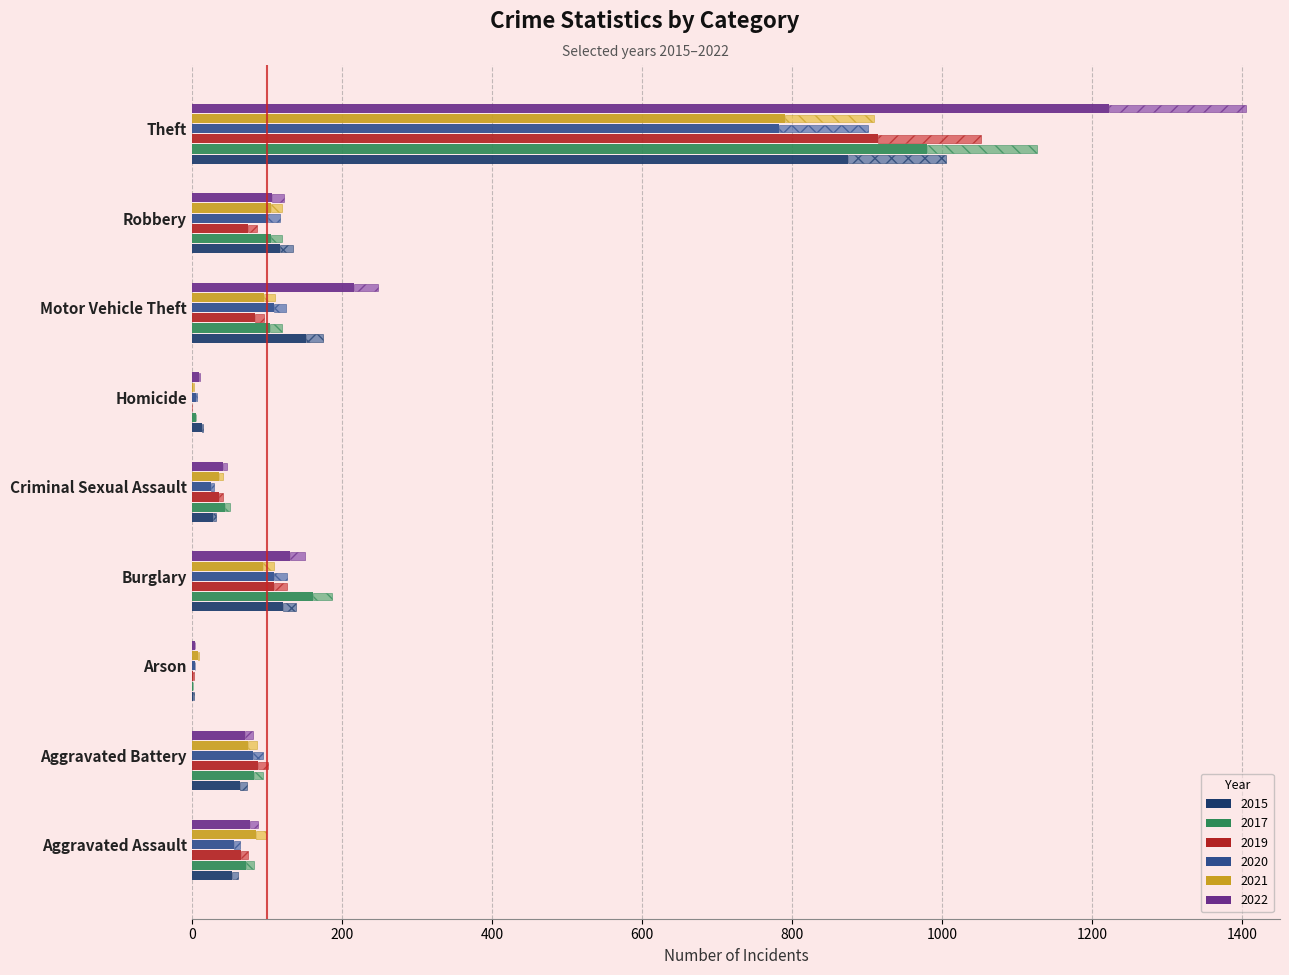

What is the difference between the highest and lowest values at Theft?

439